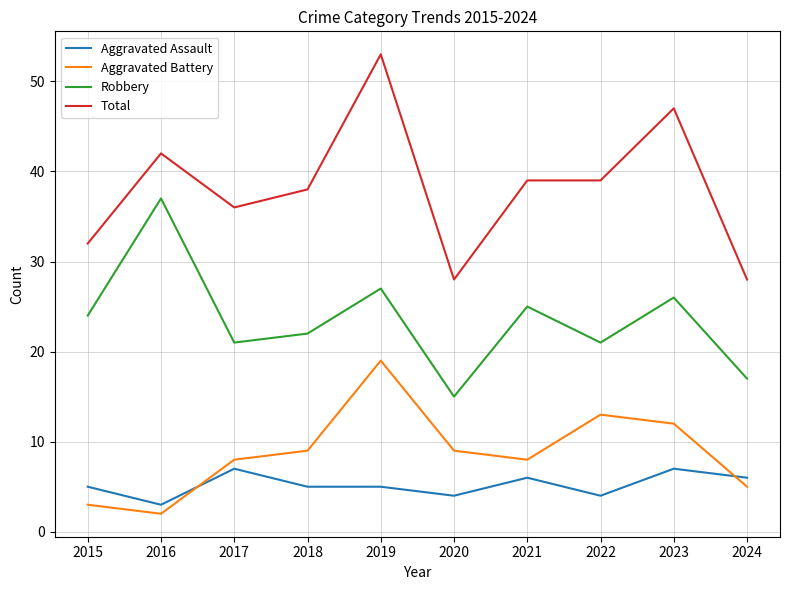

What are all the series names shown in the legend?

Aggravated Assault, Aggravated Battery, Robbery, Total